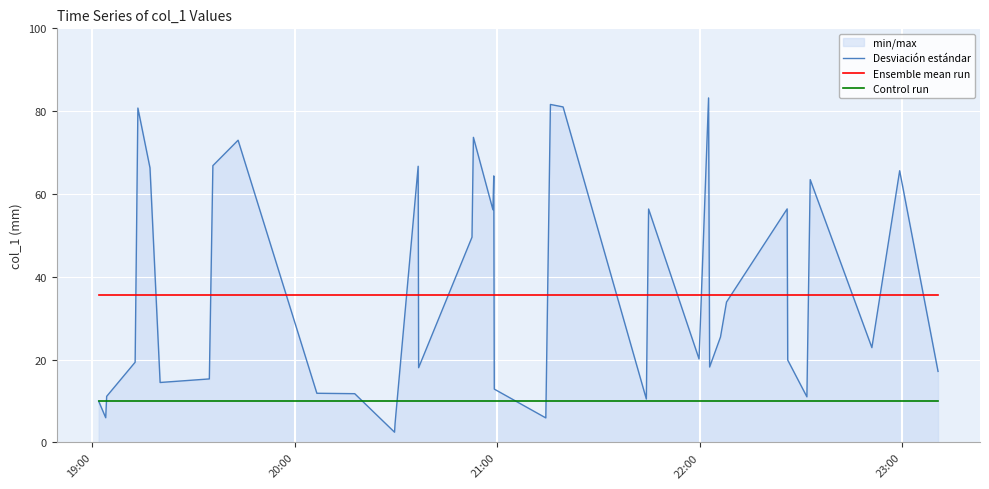

Rank the series by their maximum value, from highest to lowest.

Desviación estándar, Ensemble mean run, Control run